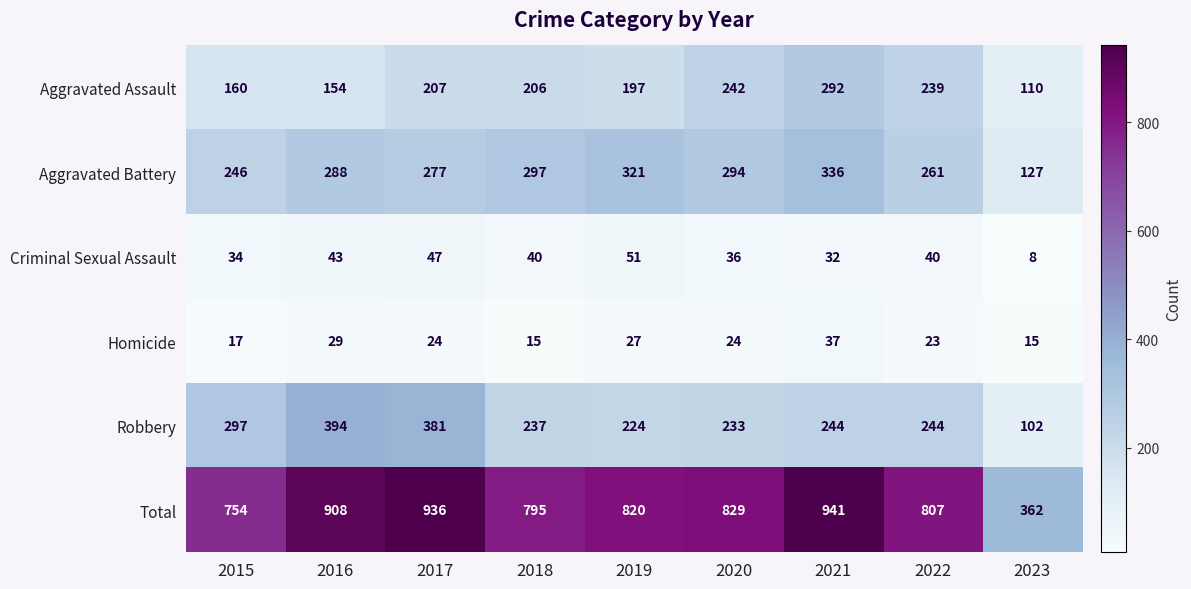

At which category does the chart reach its peak across all series?

2021